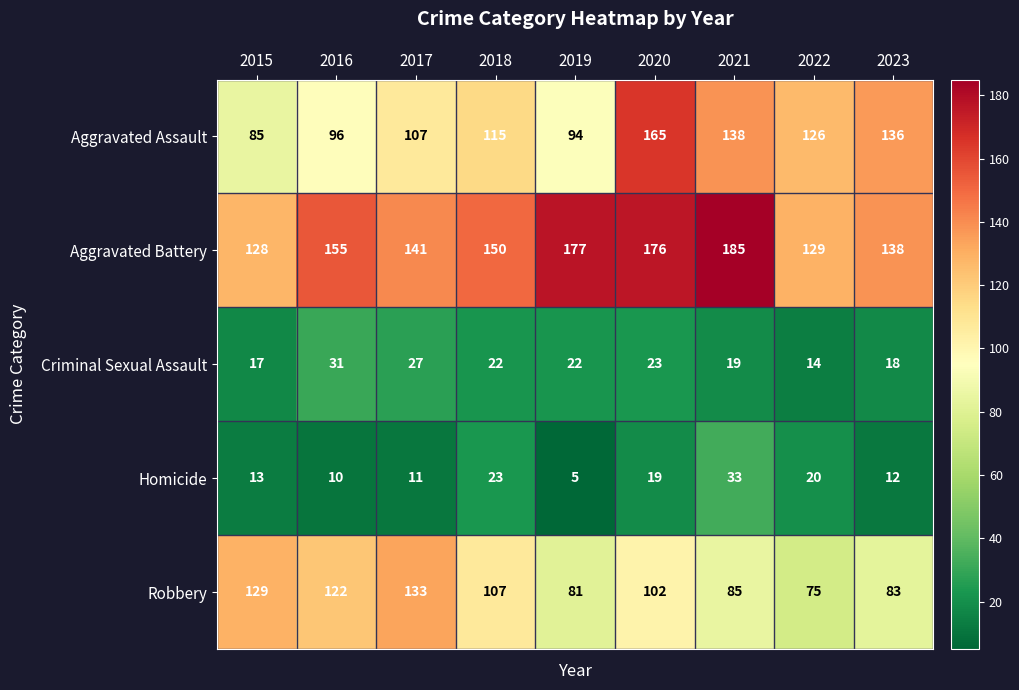

Between 2019 and 2022, which series saw the biggest shift?

Aggravated Battery